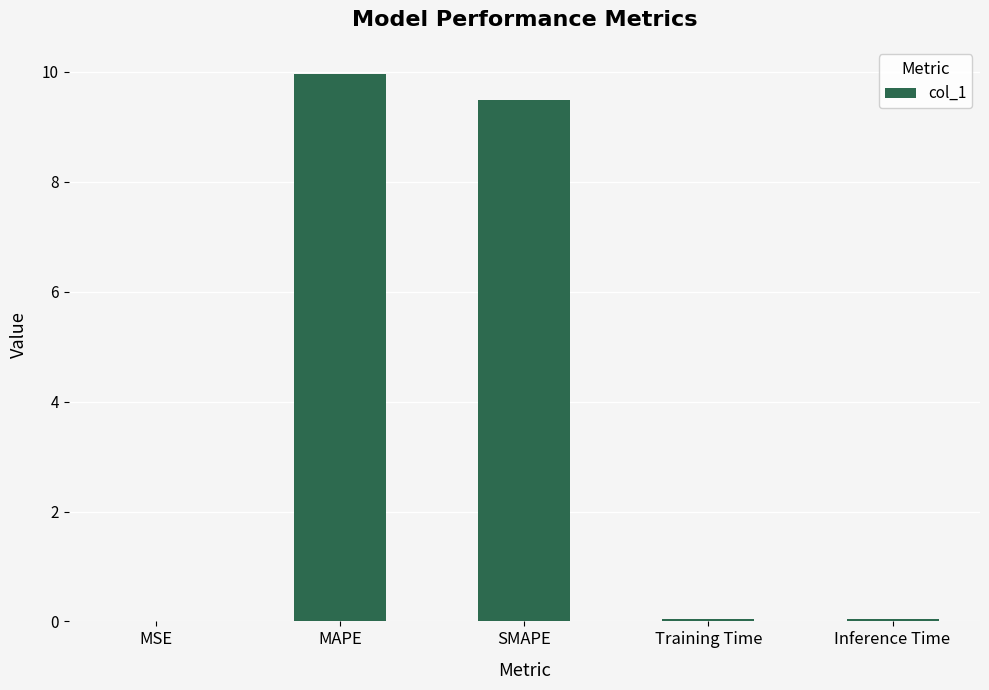

What is the sum of all values?

19.5